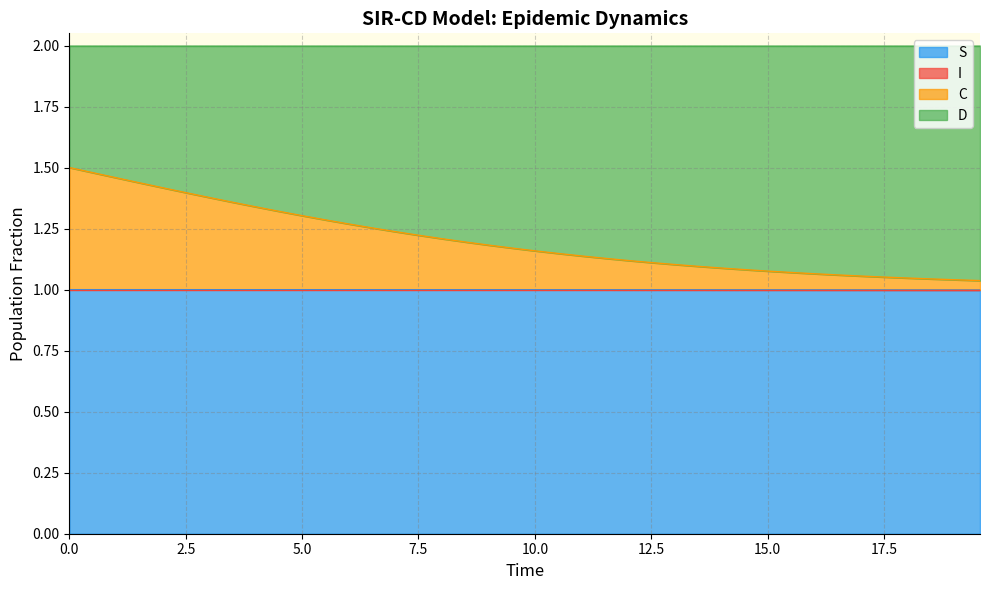

Does the chart display data point markers on the line(s)?

No